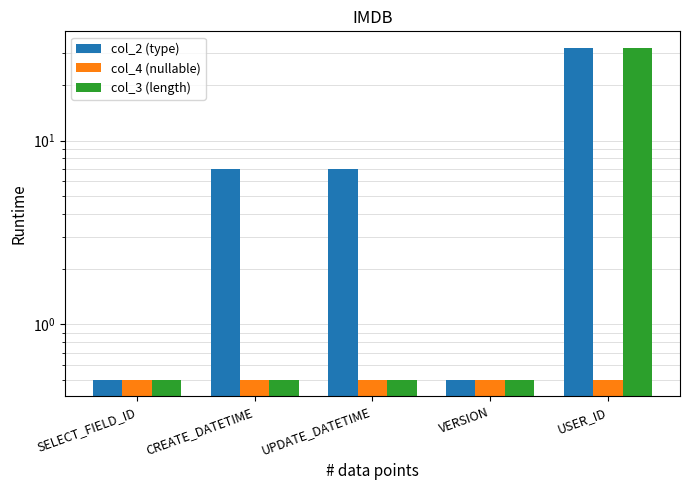

How many bars are there in each group?

3